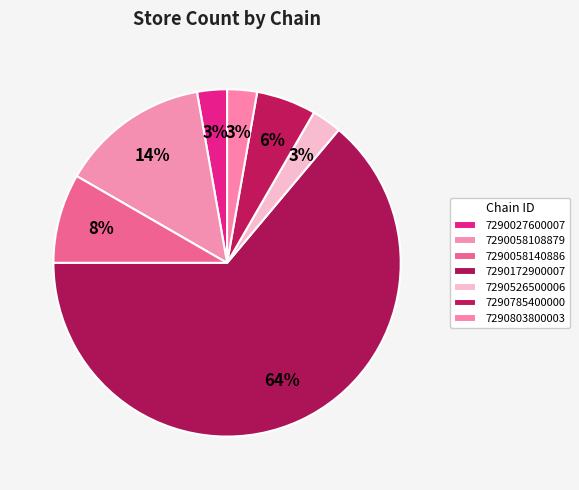

To the nearest percent, what is the difference between the 7290058108879 and 7290027600007 slice percentages?

11%